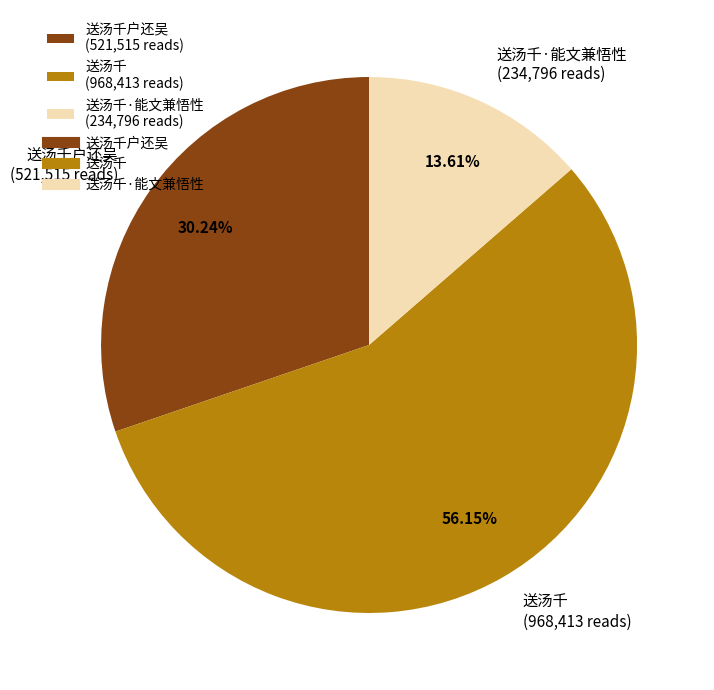

How many segments does this pie chart have?

3